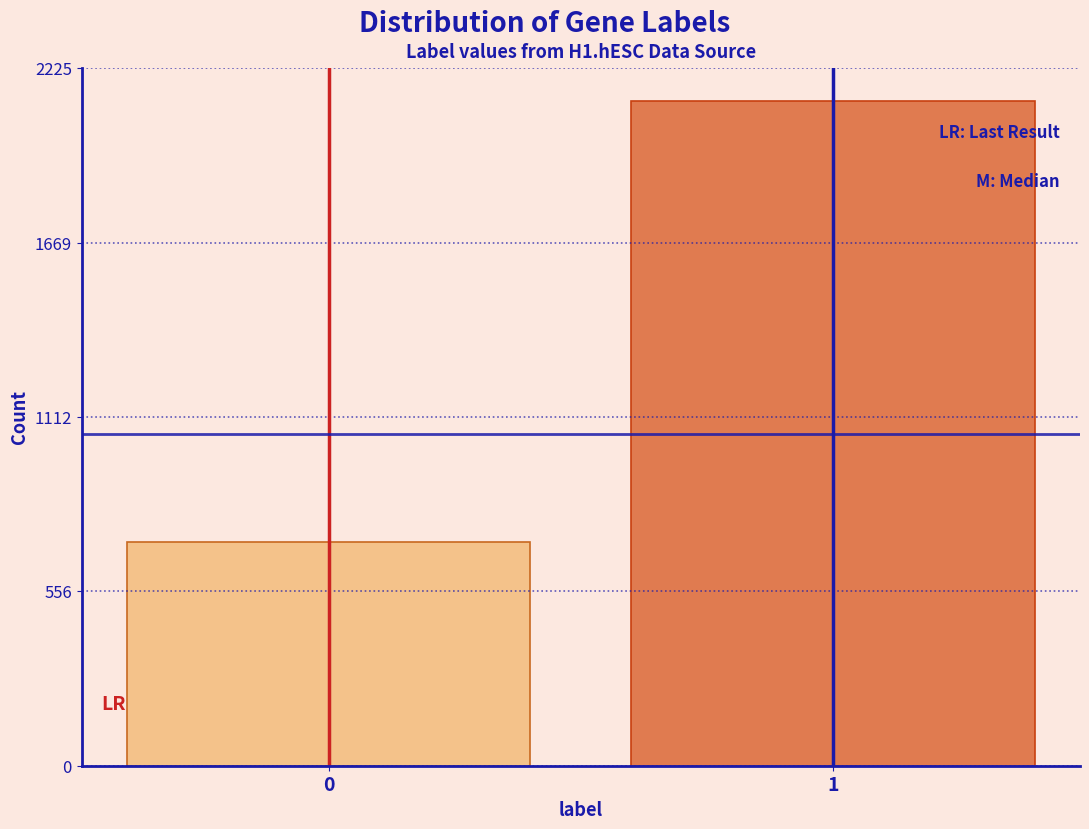

Reading left to right, transcribe all the data shown in this chart.

0=712	1=2119